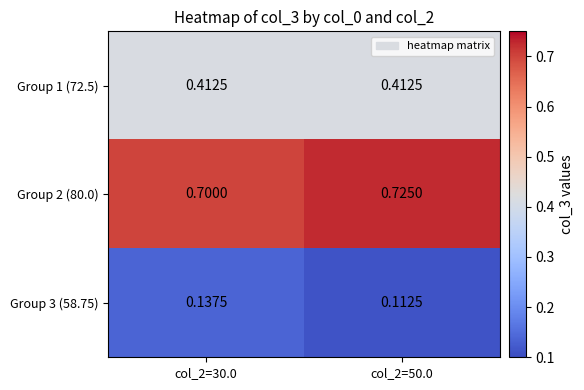

Rank the series by their average value, from highest to lowest.

Group 2 (80.0), Group 1 (72.5), Group 3 (58.75)